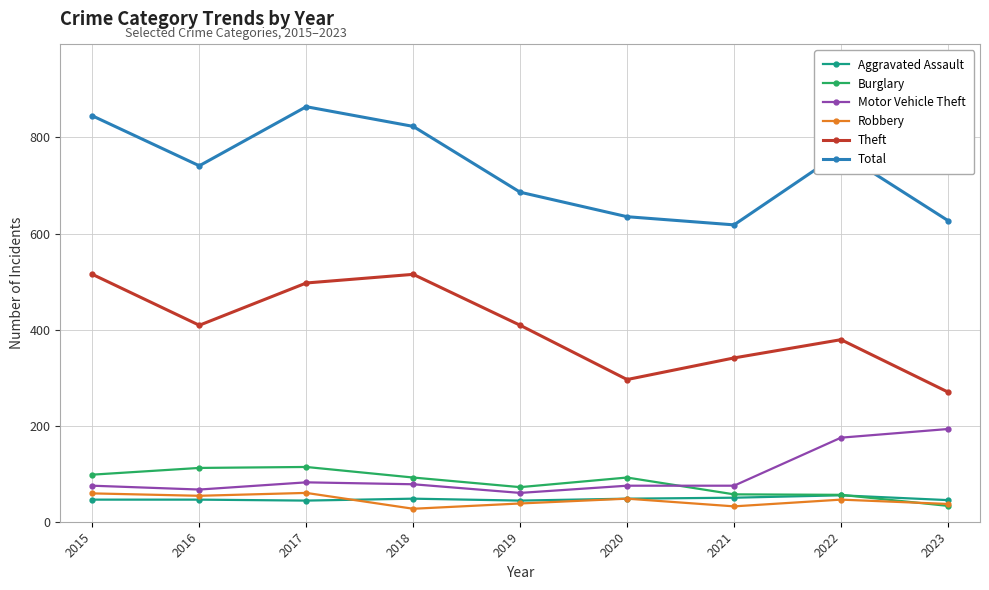

After their last crossing, which series has the higher values: Burglary or Motor Vehicle Theft?

Motor Vehicle Theft